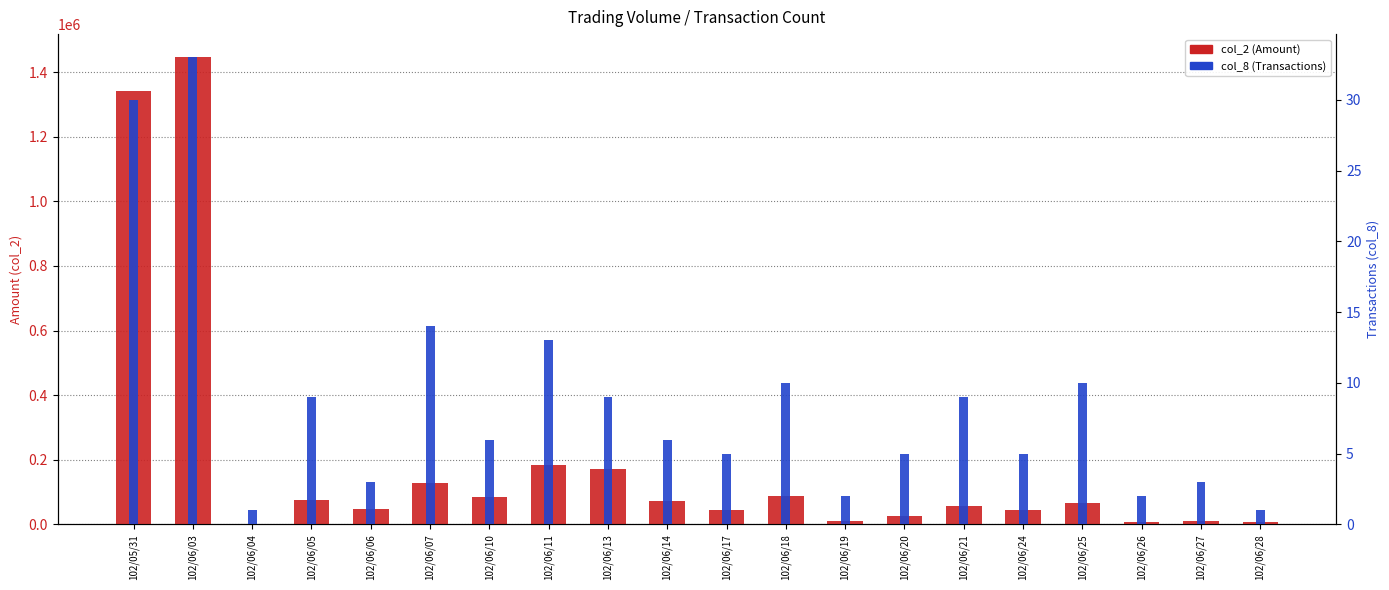

How many bars are there in total?

40